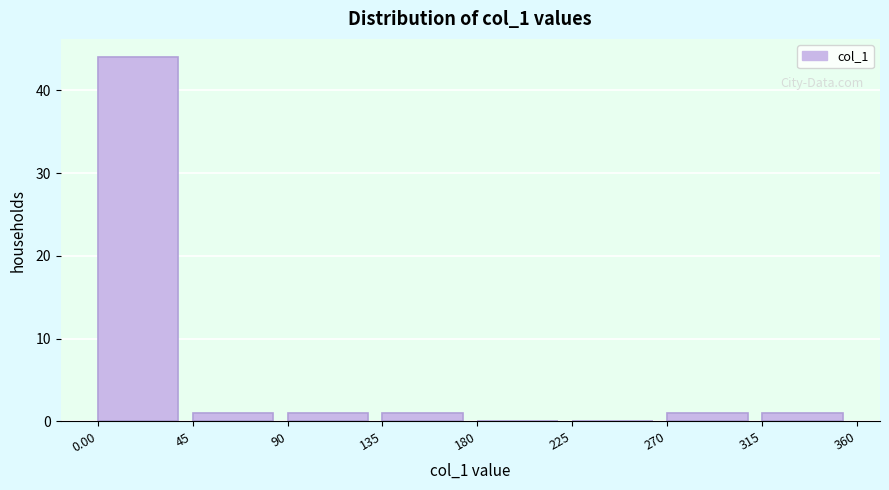

Which range on the x-axis has the tallest bar?

0.00 to 45